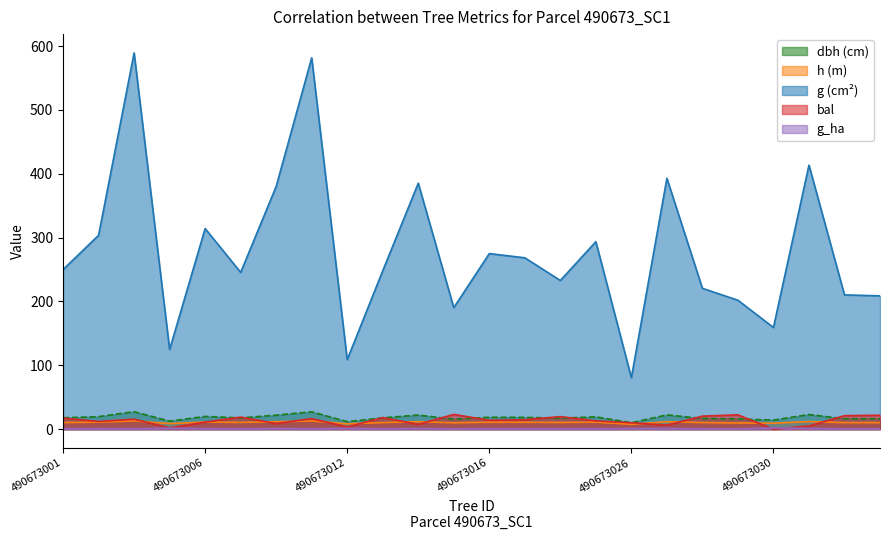

Read the h value at 490673012.

8.4